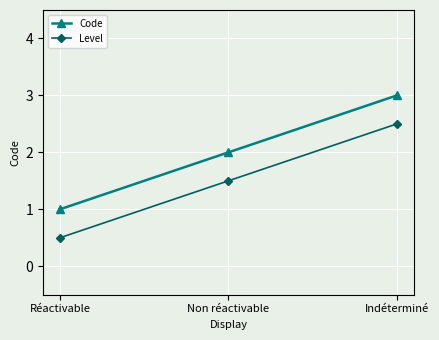

What is the difference between the highest and lowest values at Non réactivable?

0.5